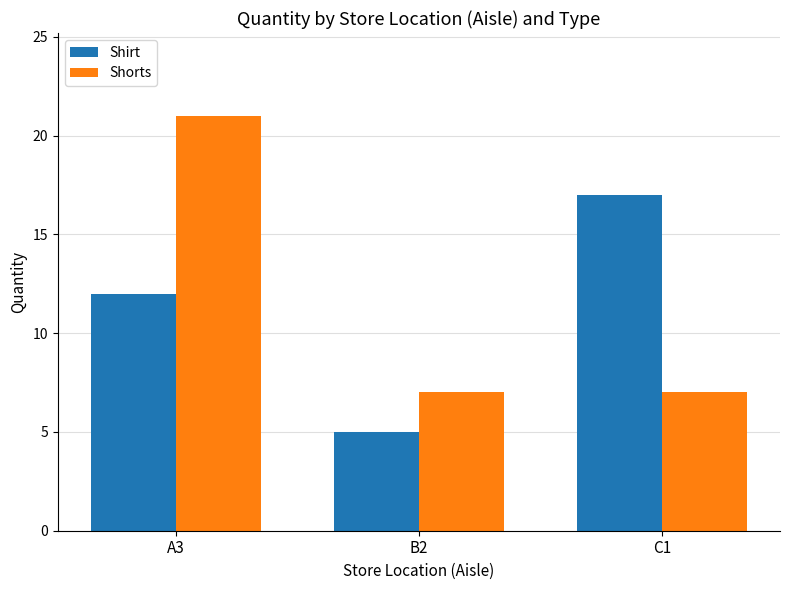

Which series has the largest total across all categories?

Shorts